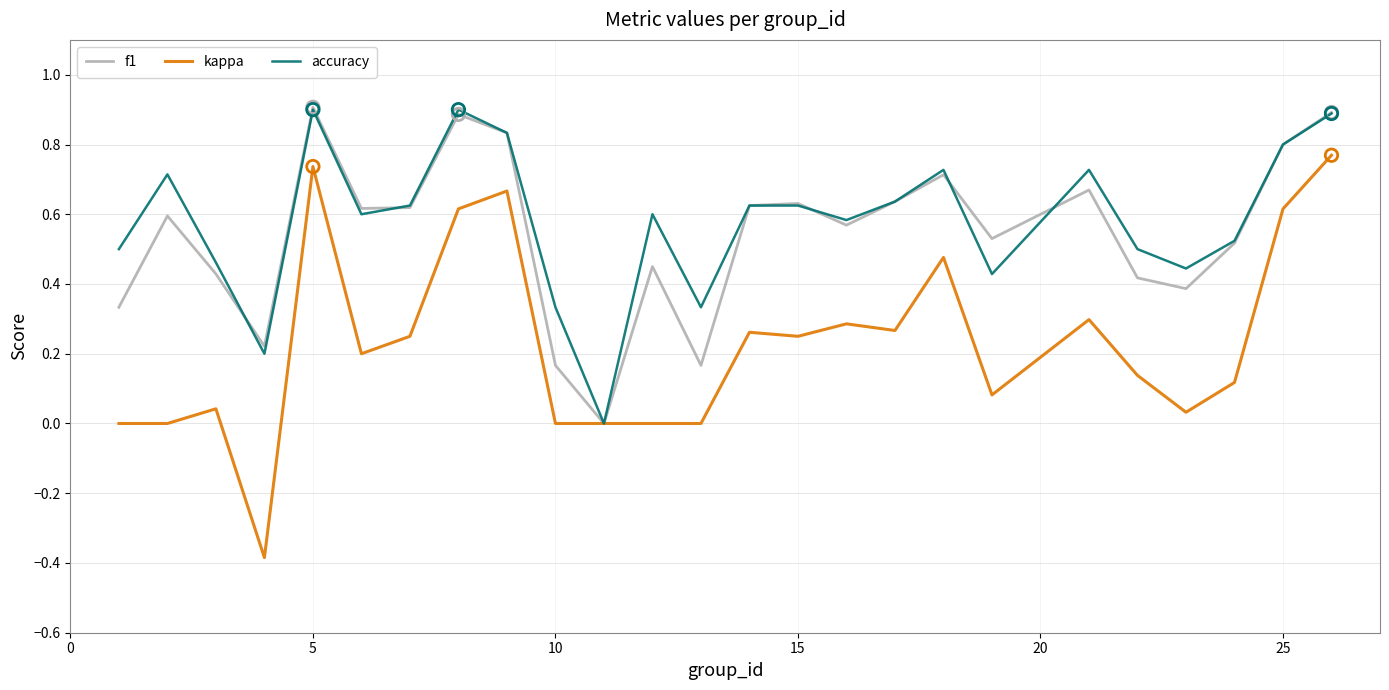

What is the greatest value displayed?

0.9